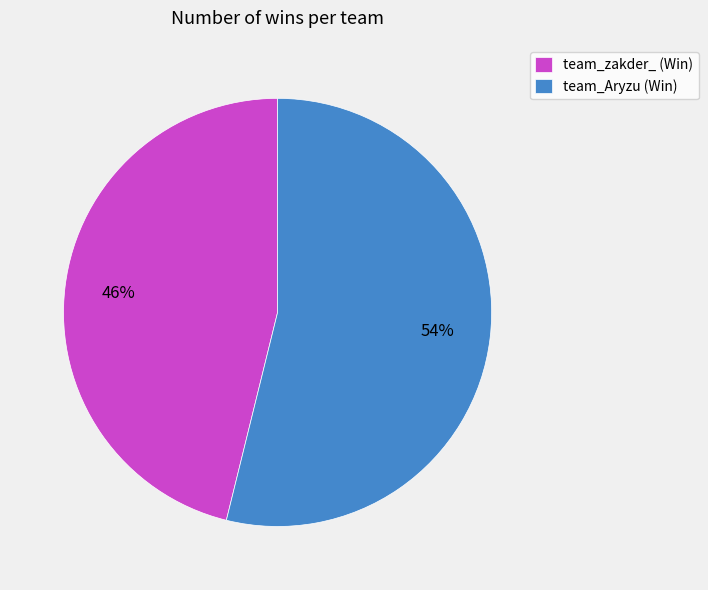

To the nearest percent, what is the combined percentage of team_Aryzu and team_zakder_?

100%